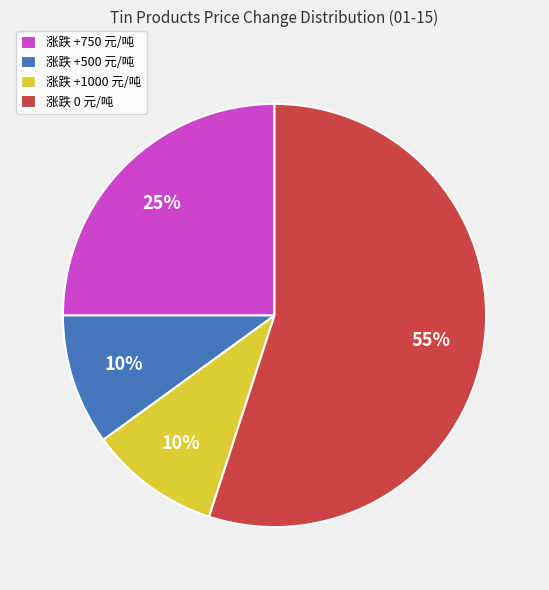

Which category has the biggest portion of the pie?

涨跌 0 元/吨